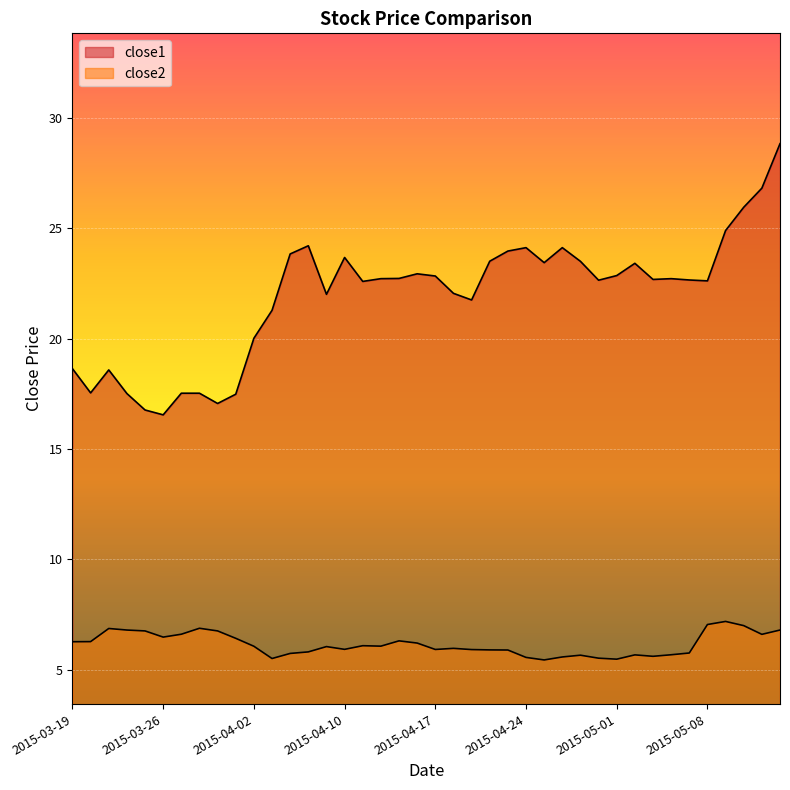

Between 2015-04-14 and 2015-04-08, which is larger?

2015-04-08